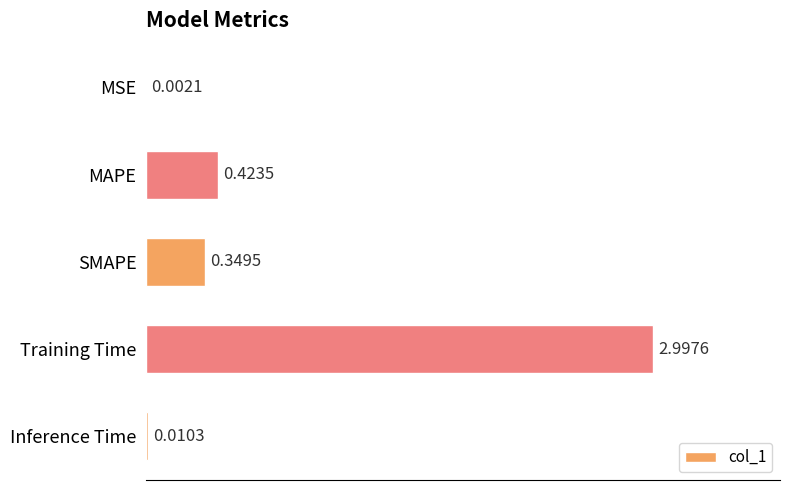

What is the sum of all values?

3.8